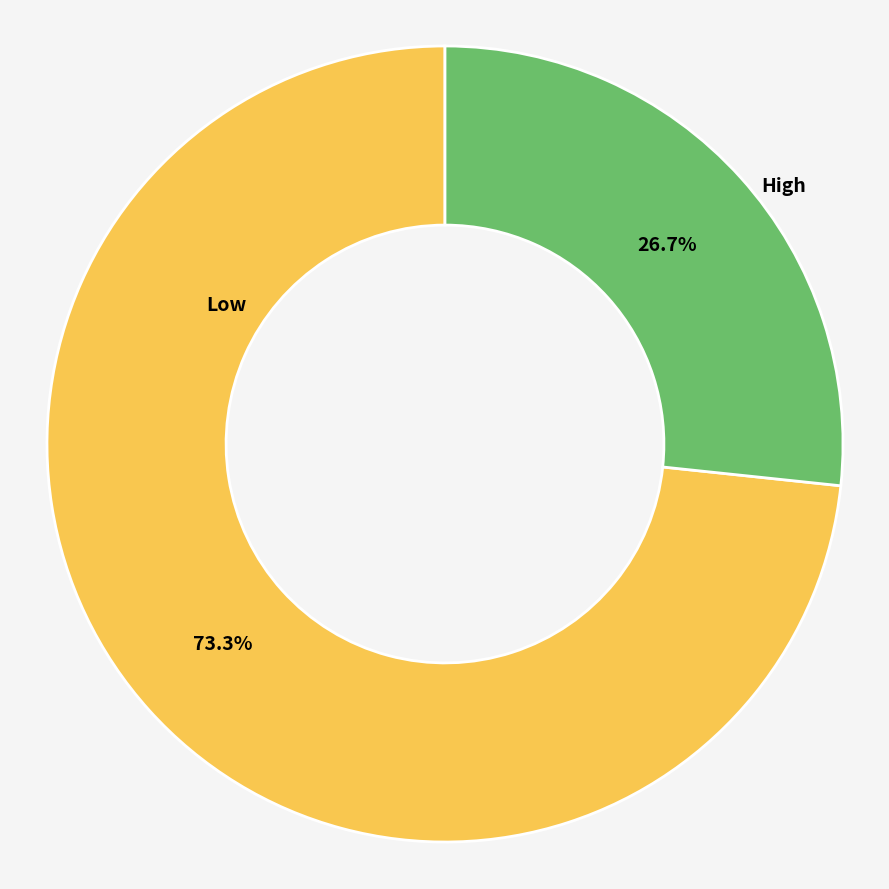

Which category accounts for the majority?

Low